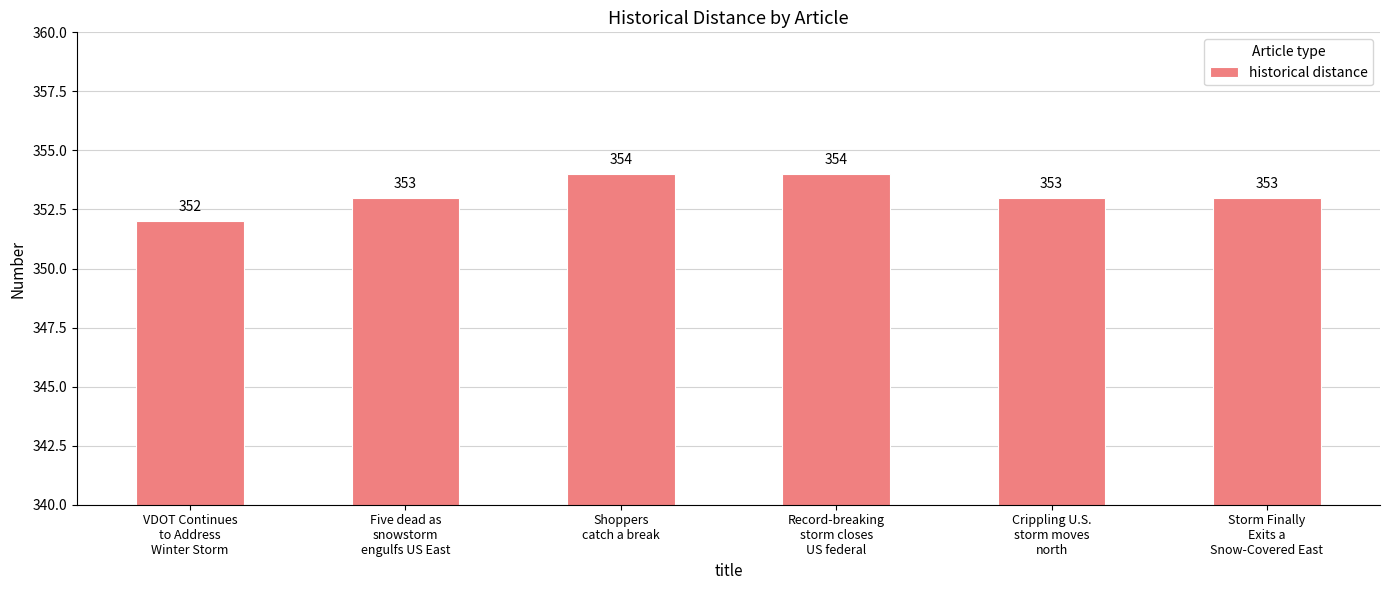

What is the smallest value displayed?

352